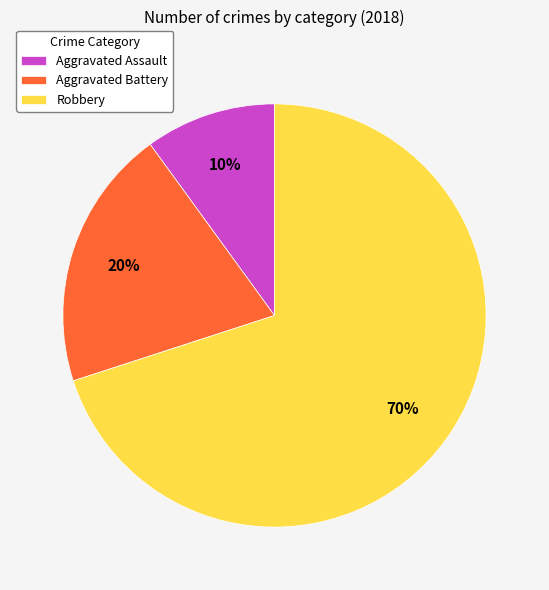

What percentage is the Robbery slice, to the nearest percent?

70%